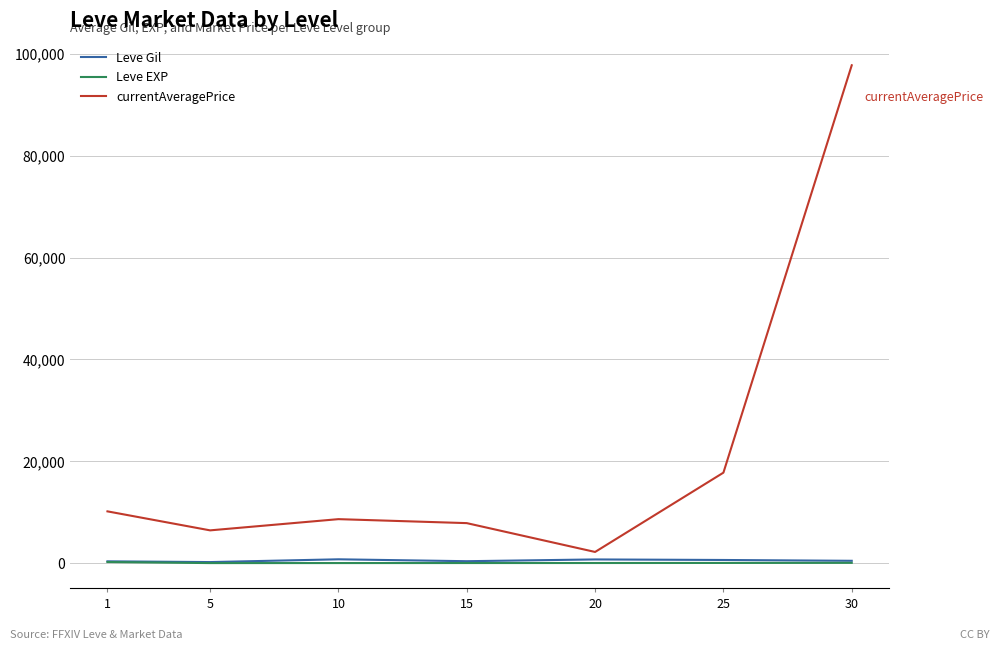

Which series has the widest spread of values?

currentAveragePrice